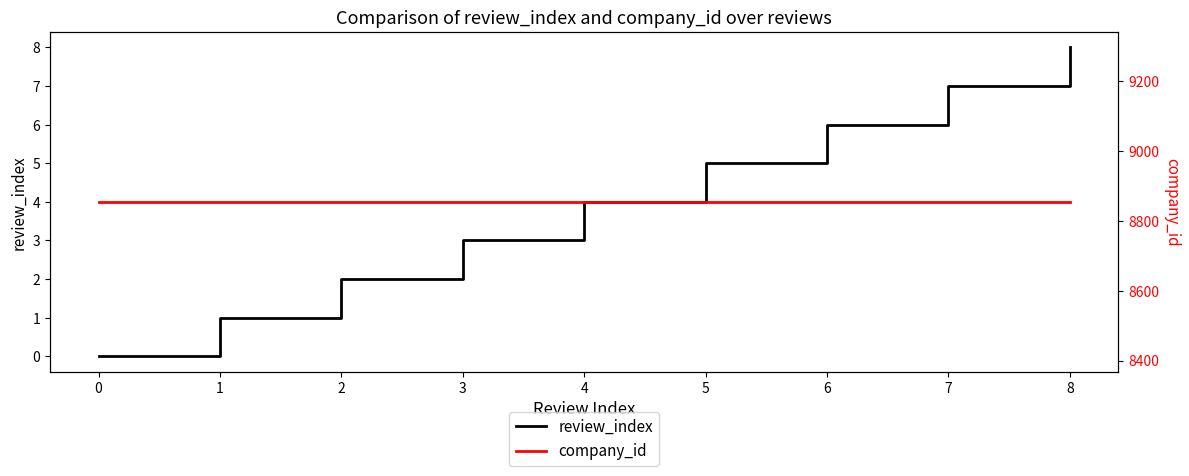

What is the sum of the company_id values at 1 and 5?

17710